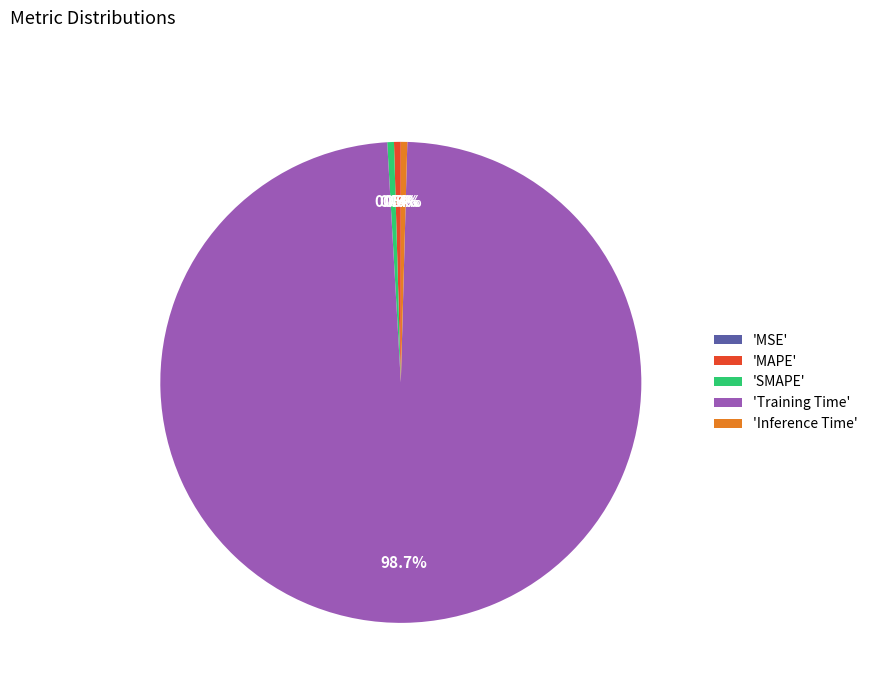

What is the total percentage of 'SMAPE' and 'Training Time'?

99.1%